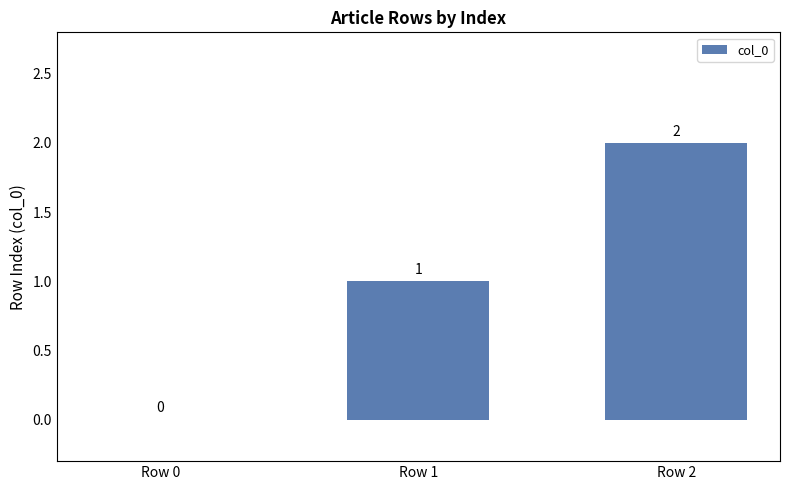

What is the approximate value at Row 1?

1